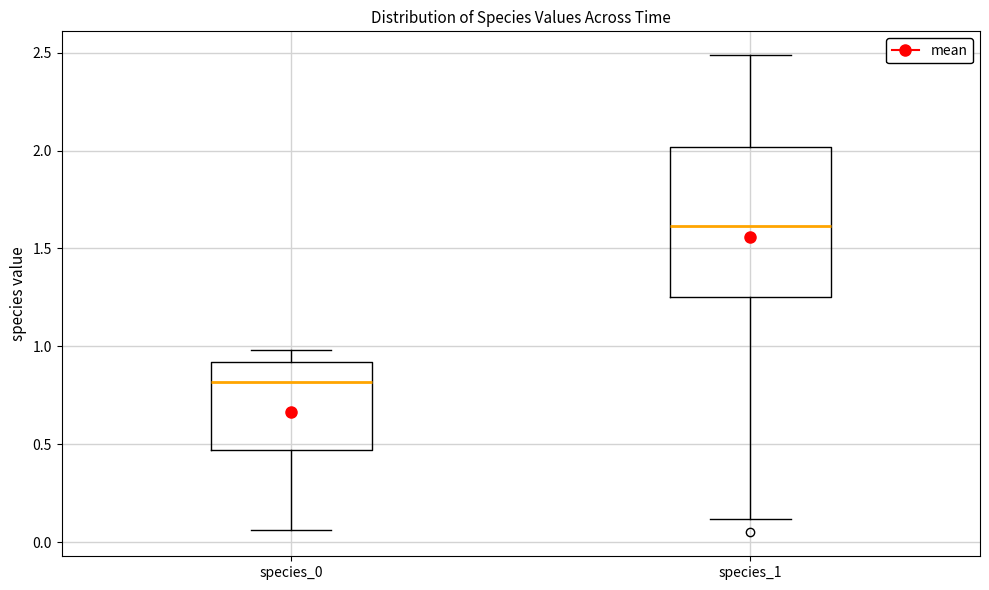

Where does the median line of the box for species_1 sit on the y-axis? The values are not printed on the chart, so give them approximately, as read against the axis.

1.60